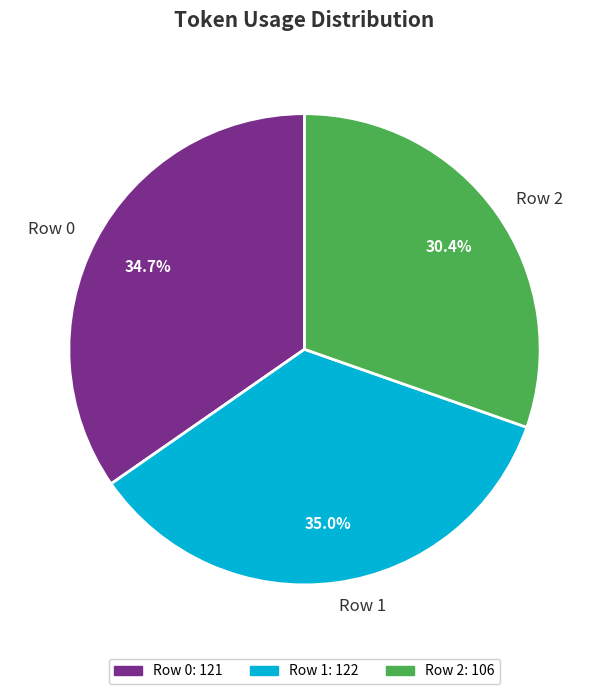

Is it true that Row 0 is 35% of the pie?

True